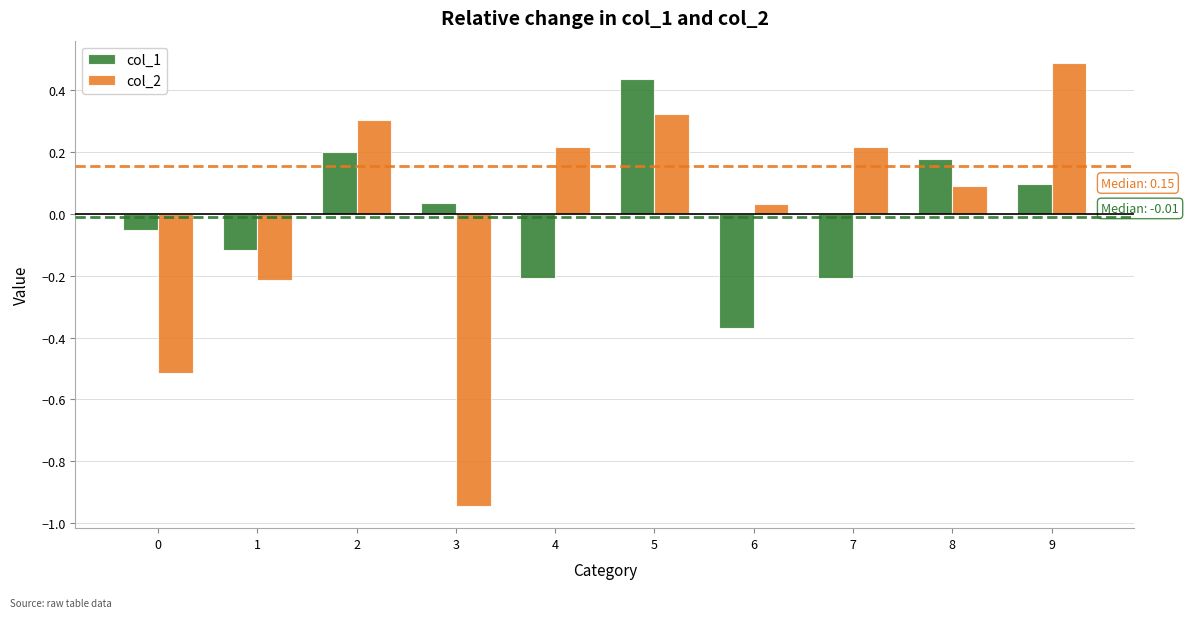

Is it true that col_2 equals 0.0 at 8?

False